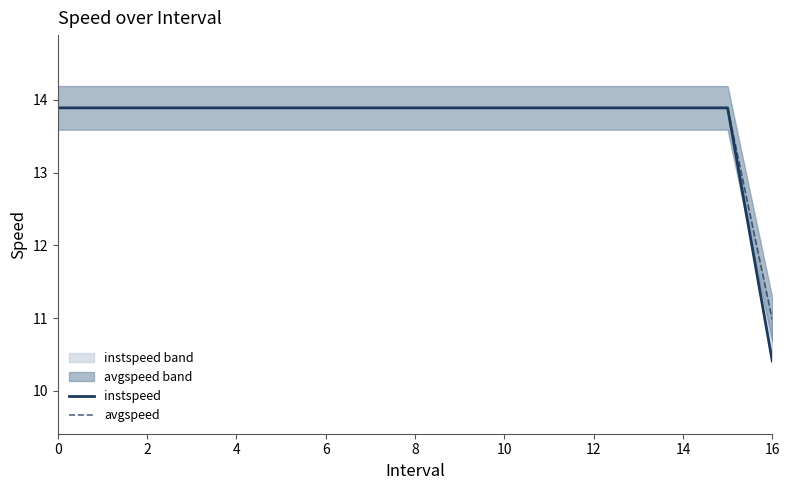

What are all the series names shown in the legend?

instspeed, avgspeed